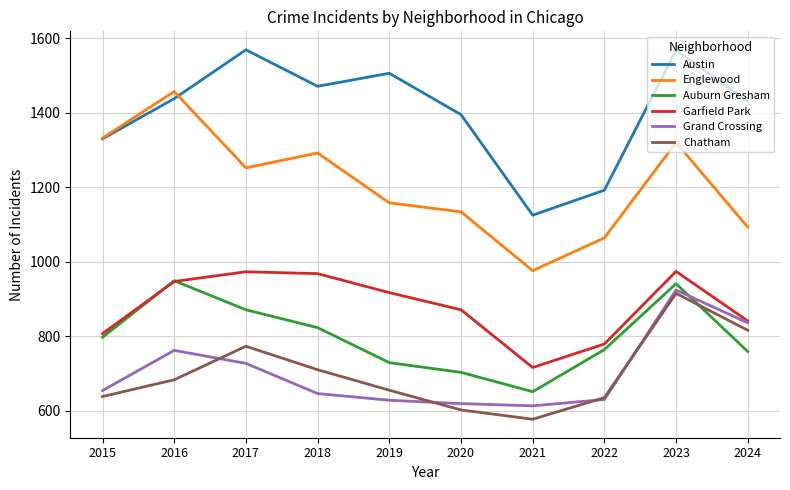

True or false: Auburn Gresham and Chatham cross at least once.

True